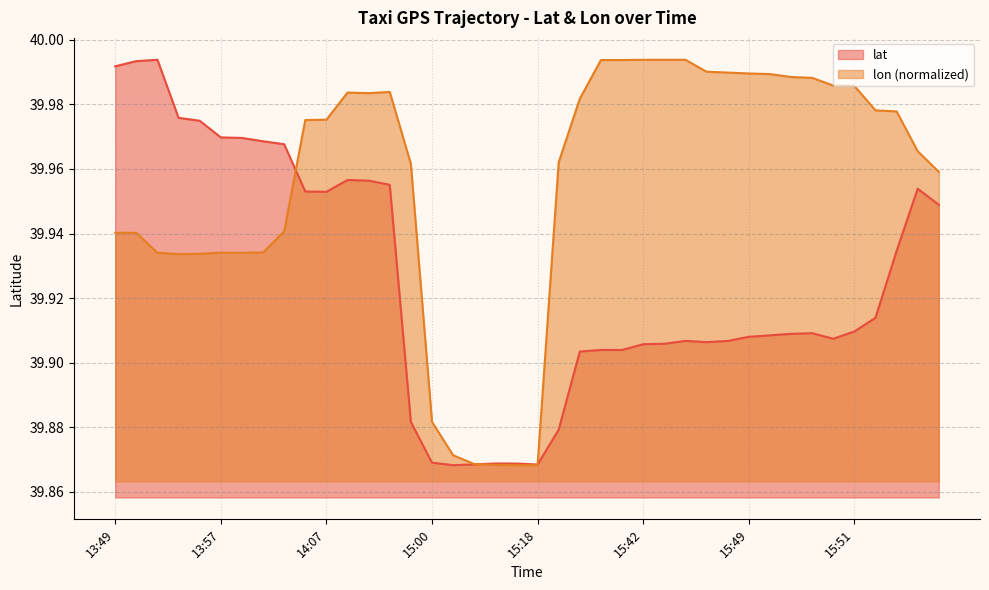

The lon series shows 39.9 at 14:02. True or false?

True